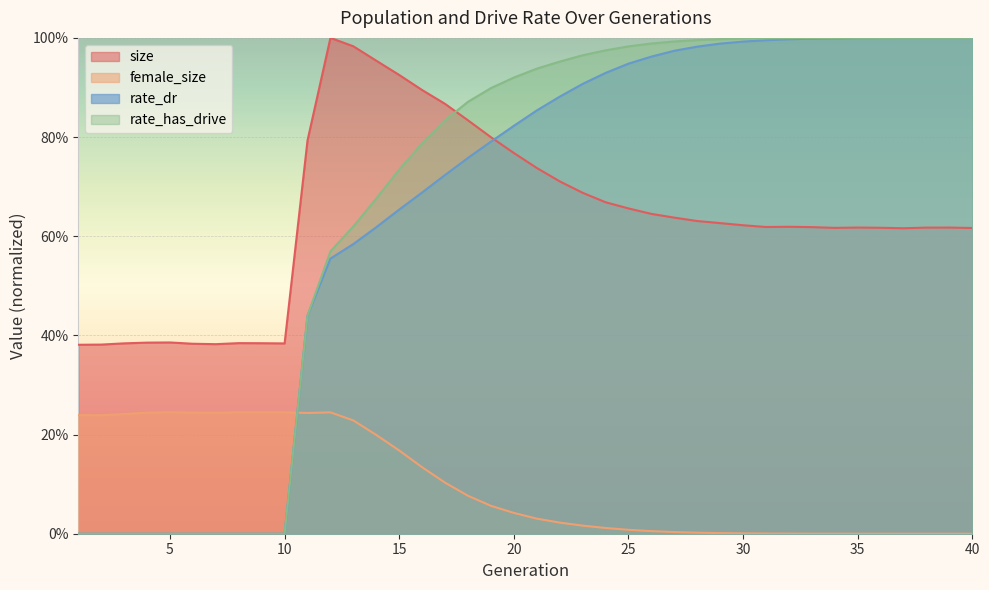

What is the difference between the maximum and minimum values in the rate_dr series?

1.0